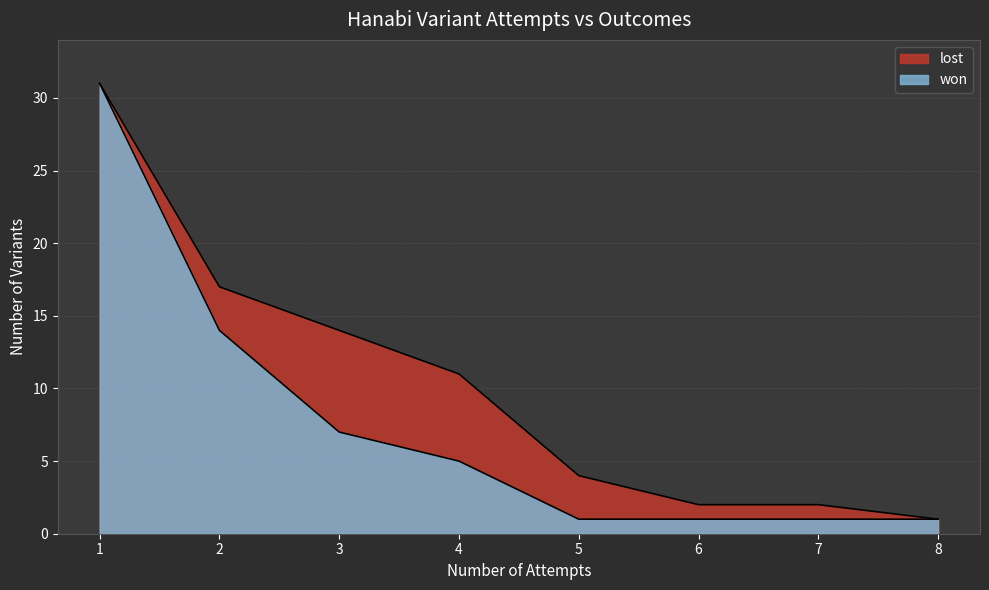

Reading left to right, extract all data points from this chart.

1=31	2=14	3=7	4=5	5=1	6=1	7=1	8=1